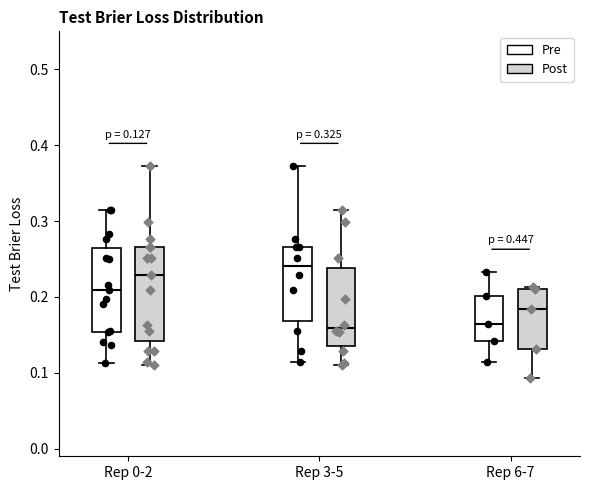

Which box is the tallest, from its lower edge to its upper edge?

Rep 0-2 (Post)